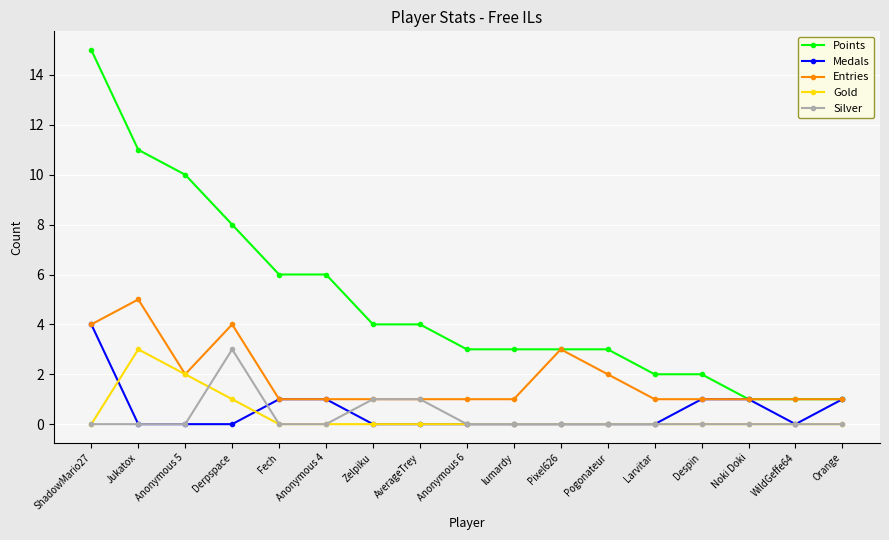

What is the difference between the second highest and second lowest values in the Entries series?

3